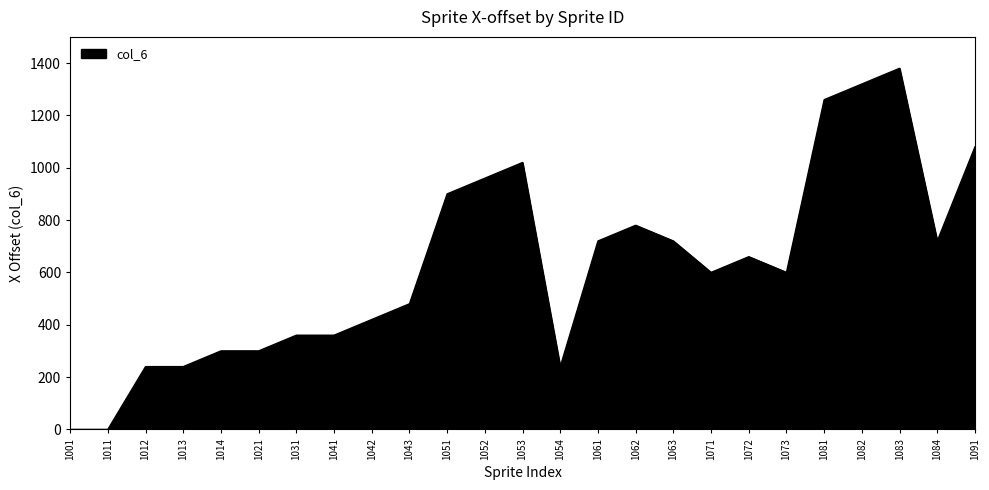

What is the difference between the maximum and minimum values?

1380